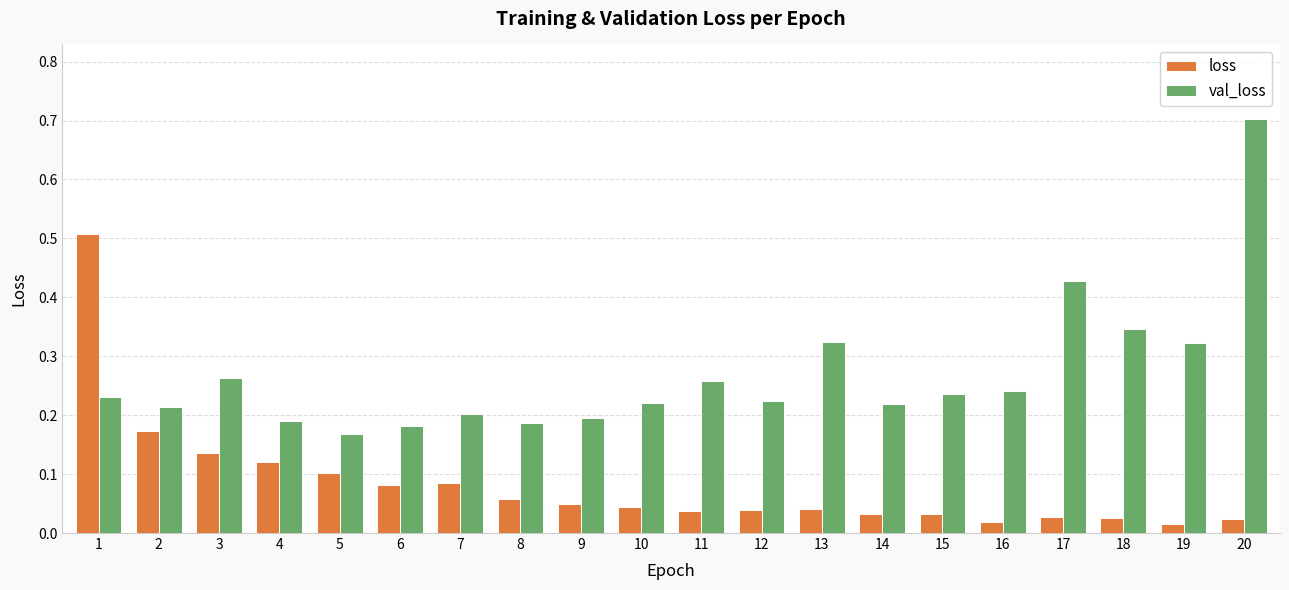

What is the sum of all loss values?

1.6